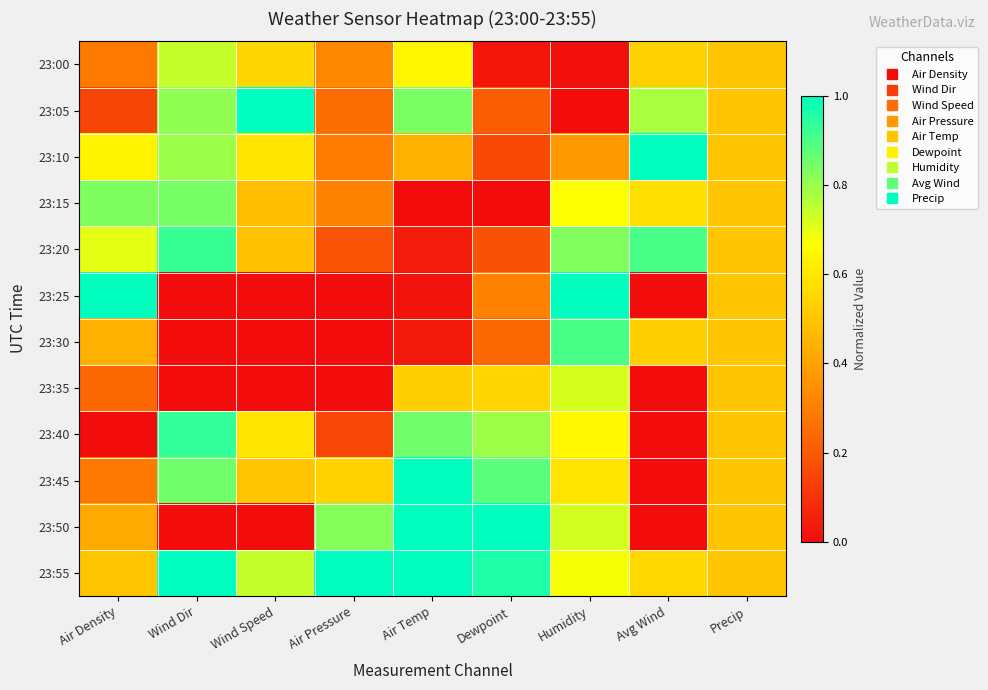

At which category is the sum across all series the highest?

Humidity